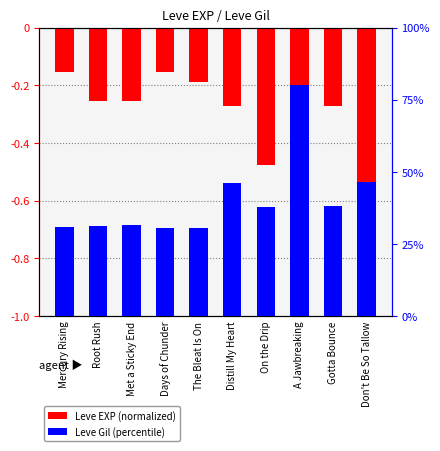

Rank the categories by Leve Gil (norm) value from highest to lowest.

A Jawbreaking, Don't Be So Tallow, Distill My Heart, Gotta Bounce, On the Drip, Met a Sticky End, Root Rush, Mercury Rising, Days of Chunder, The Bleat Is On